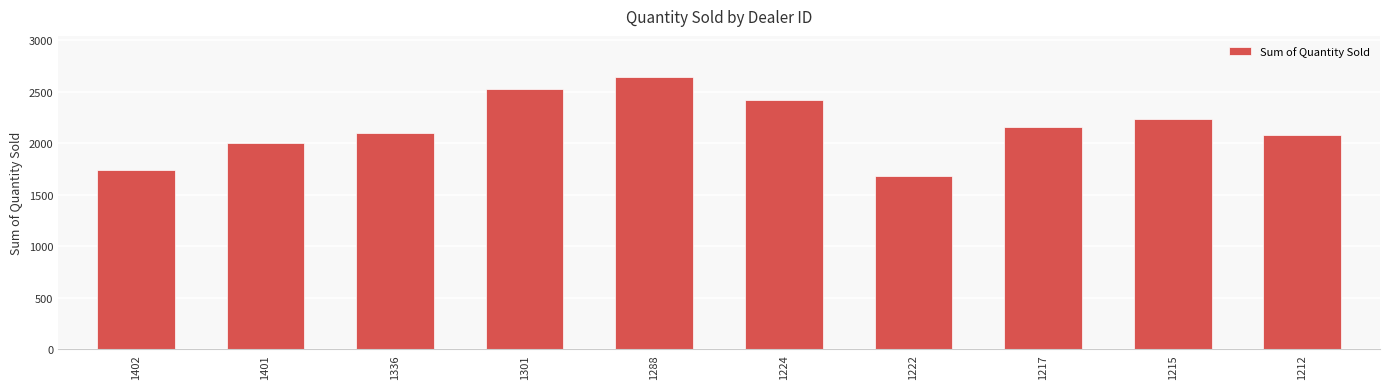

Count the number of categories in the chart.

10